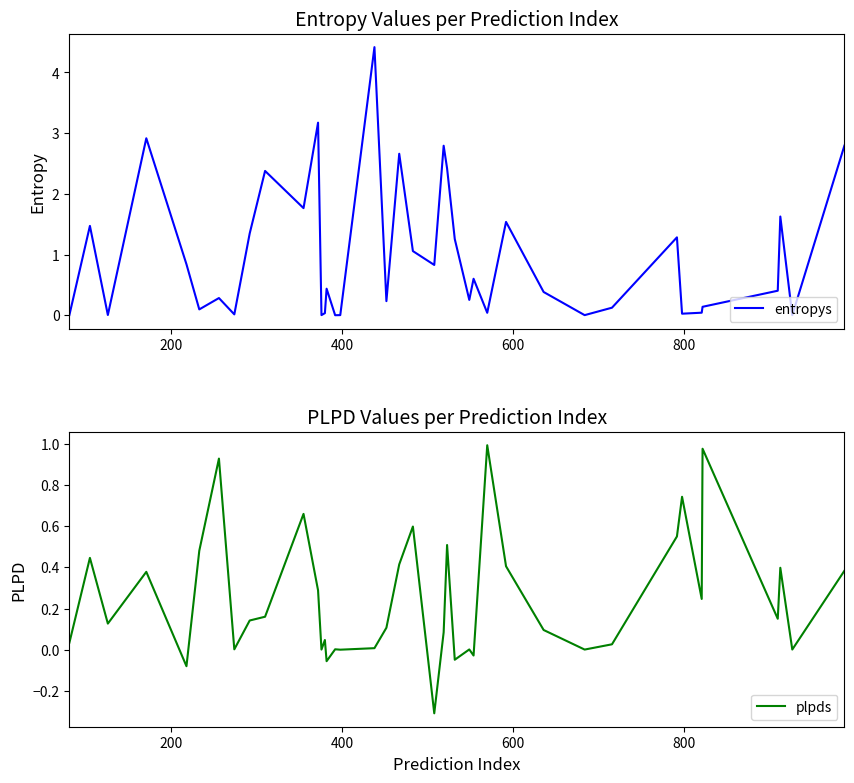

Reading left to right, extract all data points from this chart.

entropys: 0.0	1.5	0.0	2.9	0.8	0.1	0.3	0.0	1.3	2.4	1.8	3.2	0.0	0.0	0.4	0.0	0.0	4.4	0.2	2.7	1.1	0.8	2.8	2.4	1.3	0.3	0.6	0.0	1.5	0.4	0.0	0.1	1.3	0.0	0.0	0.1	0.4	1.6	0.0	2.8
plpds: 0.0	0.4	0.1	0.4	-0.1	0.5	0.9	0.0	0.1	0.2	0.7	0.3	0.0	0.0	-0.1	0.0	0.0	0.0	0.1	0.4	0.6	-0.3	0.1	0.5	-0.0	0.0	-0.0	1.0	0.4	0.1	0.0	0.0	0.5	0.7	0.2	1.0	0.2	0.4	0.0	0.4